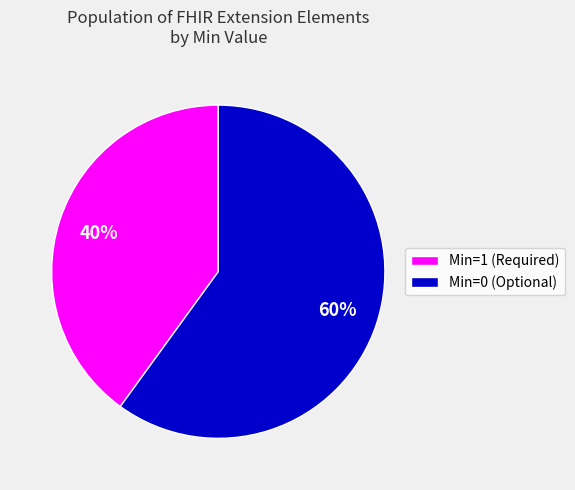

Do Min=0 (Optional) and Min=1 (Required) together represent more than half of the pie?

Yes